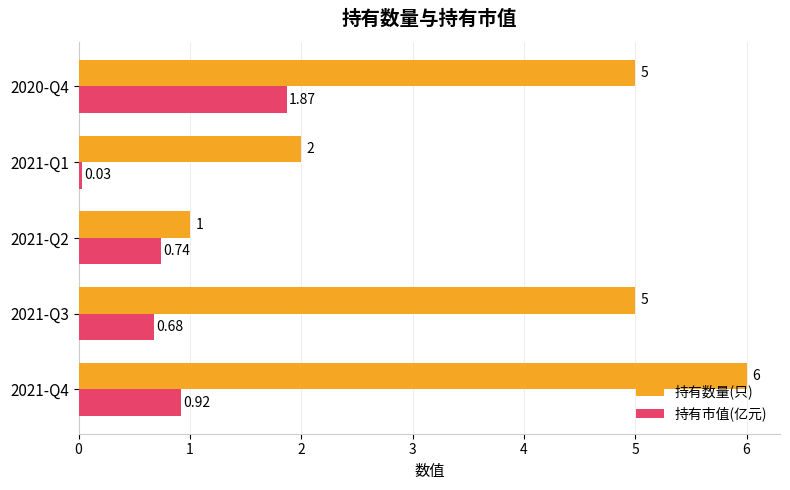

Count the number of data series in this chart.

2